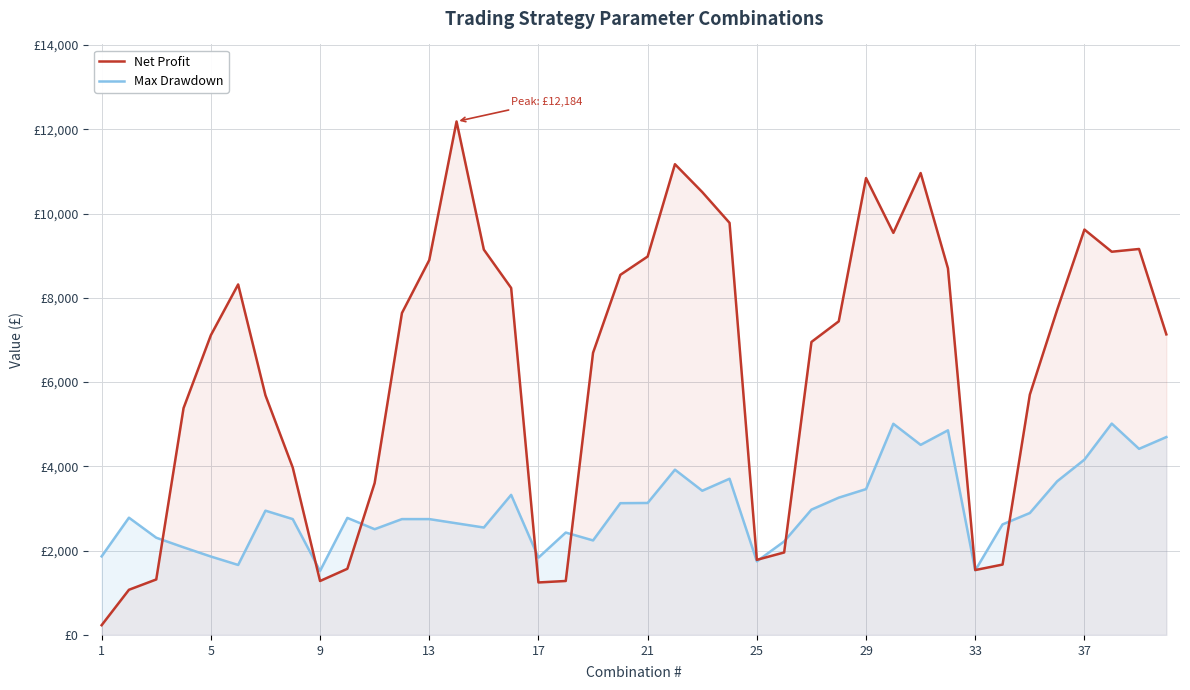

How many intersections are there between Net Profit and Max Drawdown?

9